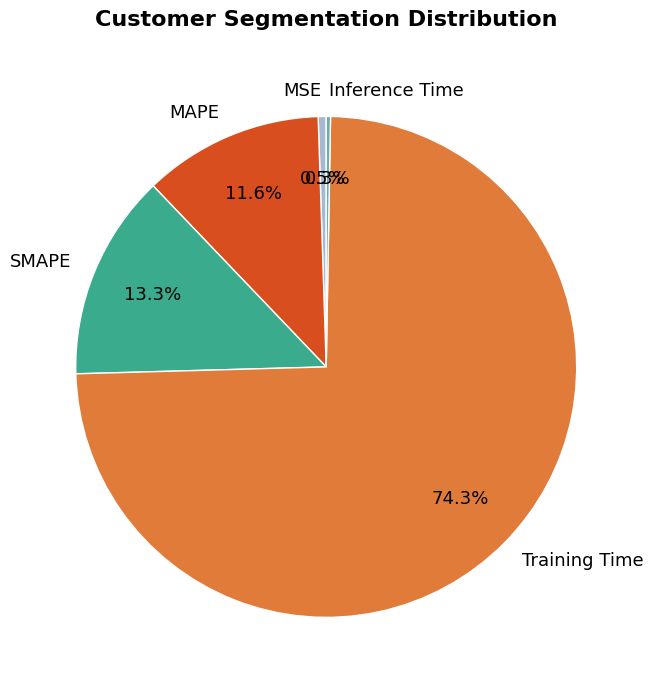

Which category has the biggest portion of the pie?

Training Time